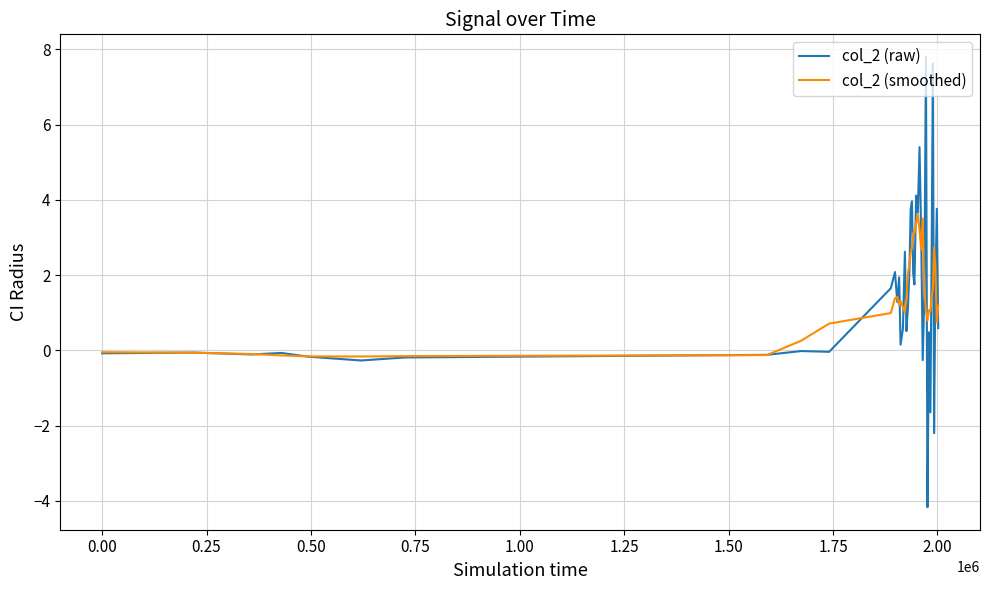

Which series has the largest range (max minus min)?

col_2 (raw)